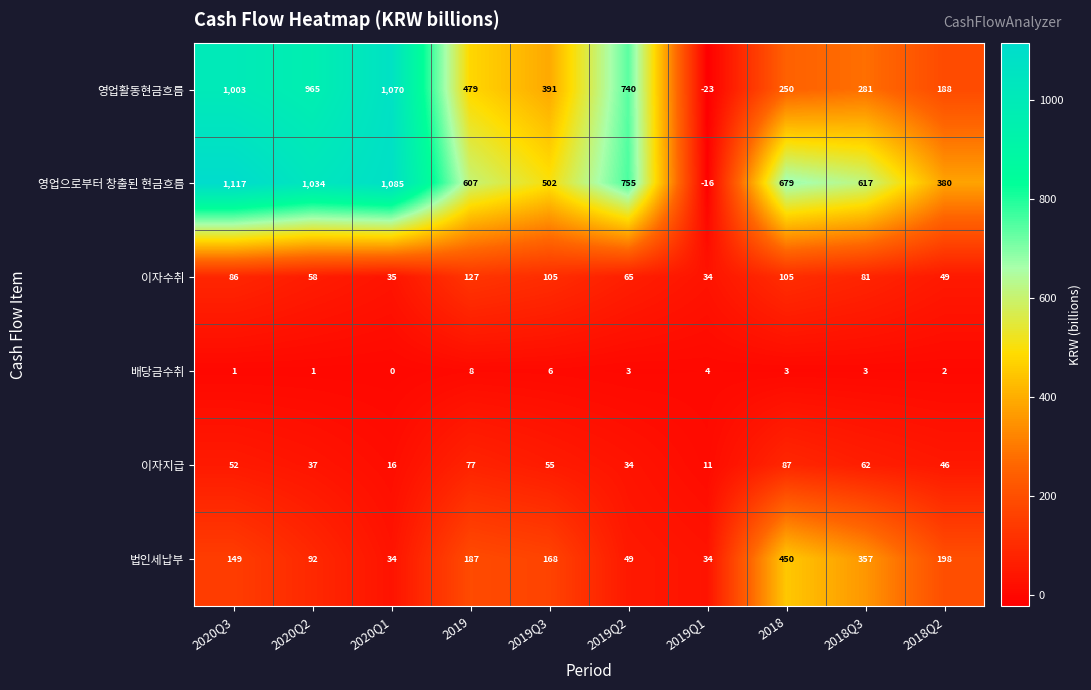

At which category is the sum across all series the highest?

2020Q3